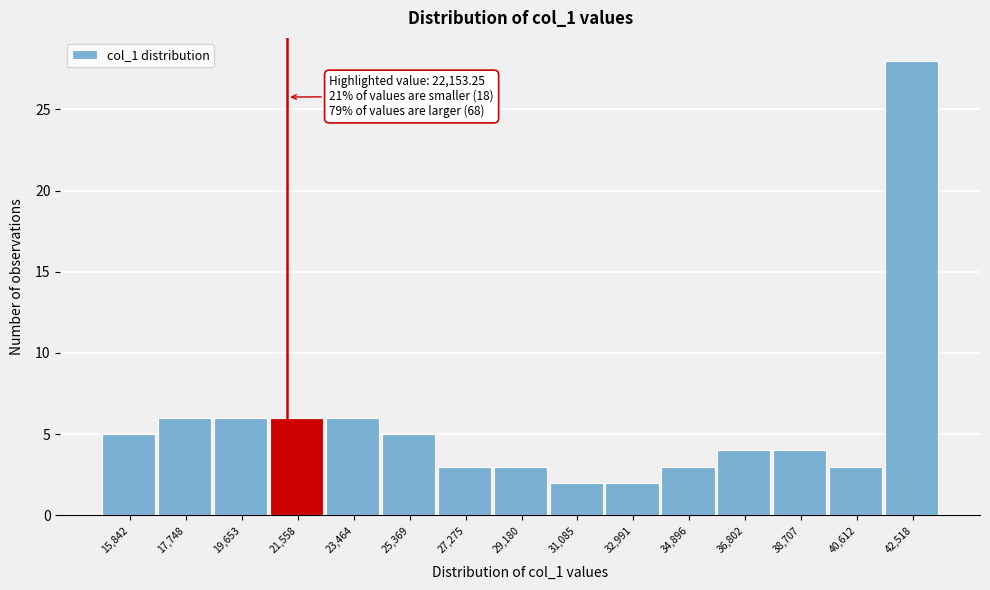

Reading left to right, transcribe all the data shown in this chart.

15,842=5	17,748=6	19,653=6	21,558=6	23,464=6	25,369=5	27,275=3	29,180=3	31,085=2	32,991=2	34,896=3	36,802=4	38,707=4	40,612=3	42,518=28